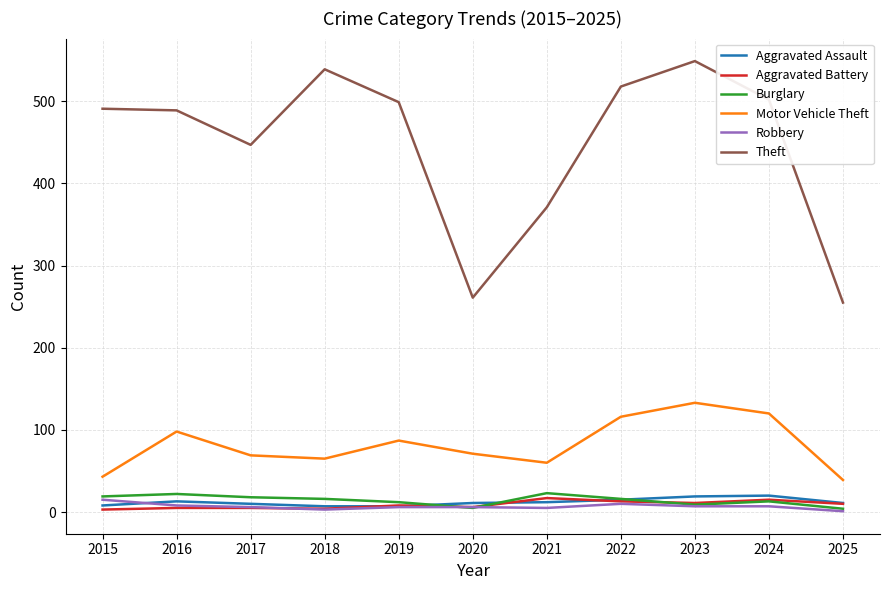

What is the sum of all Aggravated Assault values?

133